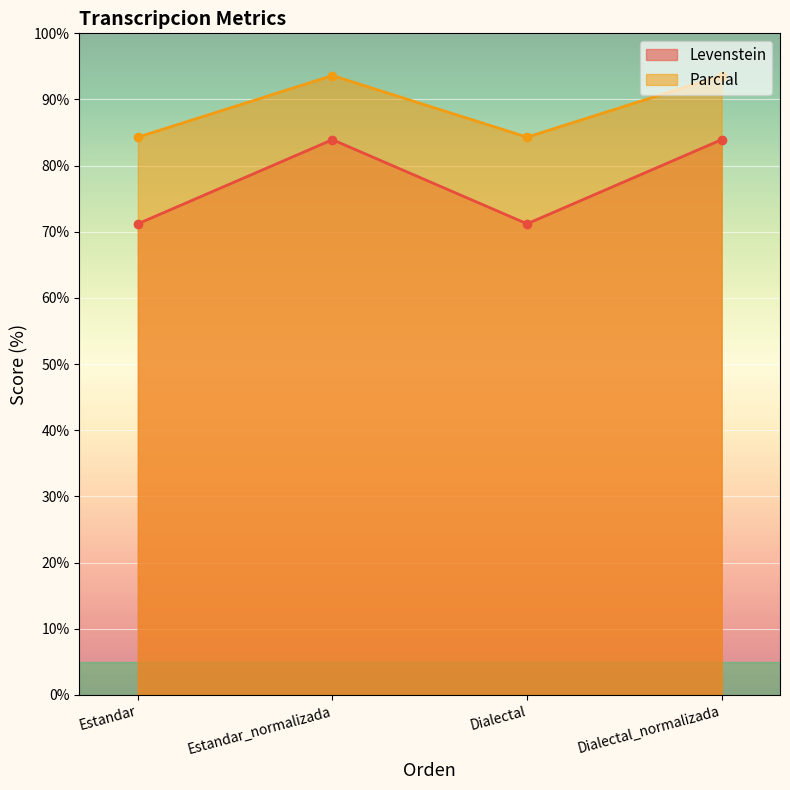

Which has a higher value, Dialectal_normalizada or Dialectal?

Dialectal_normalizada